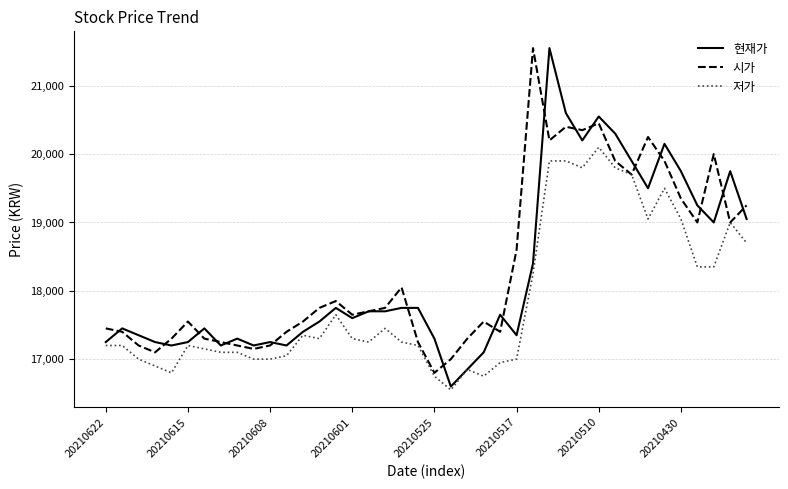

True or false: 현재가 has more than 2 points higher than both neighbors.

True